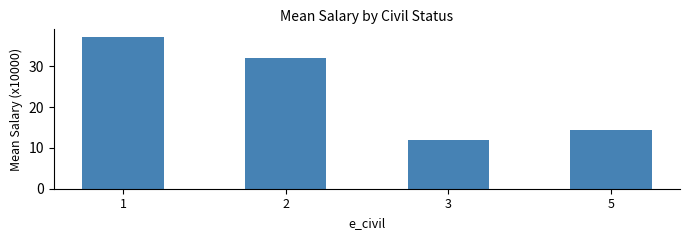

Reading right to left, transcribe all the data shown in this chart.

14.3	12.0	32.0	37.2